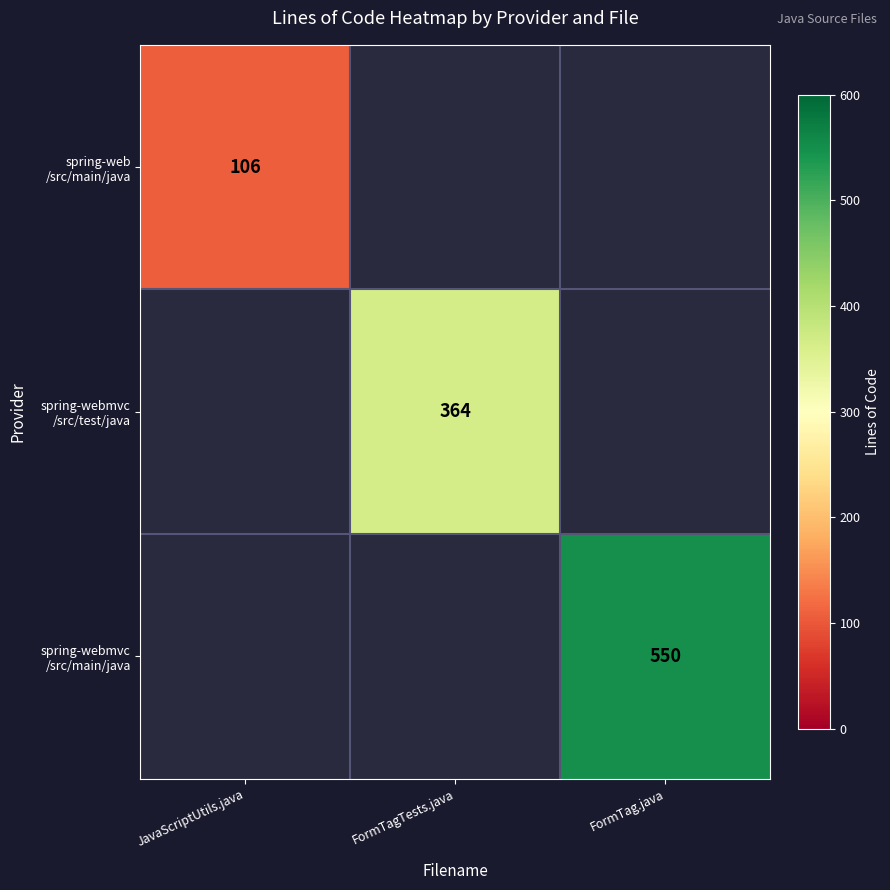

The value of spring-web /src/main/java at JavaScriptUtils.java is 174.1. True or false?

False